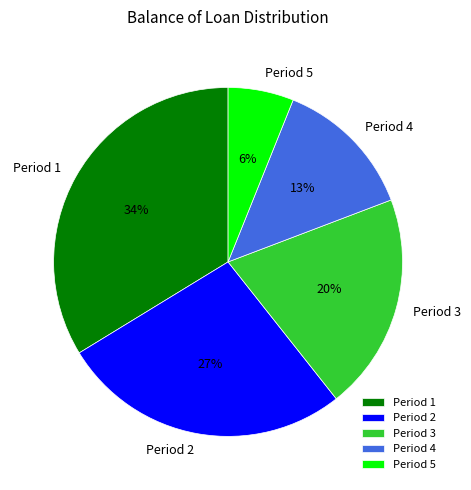

Count the number of slices in the pie.

5